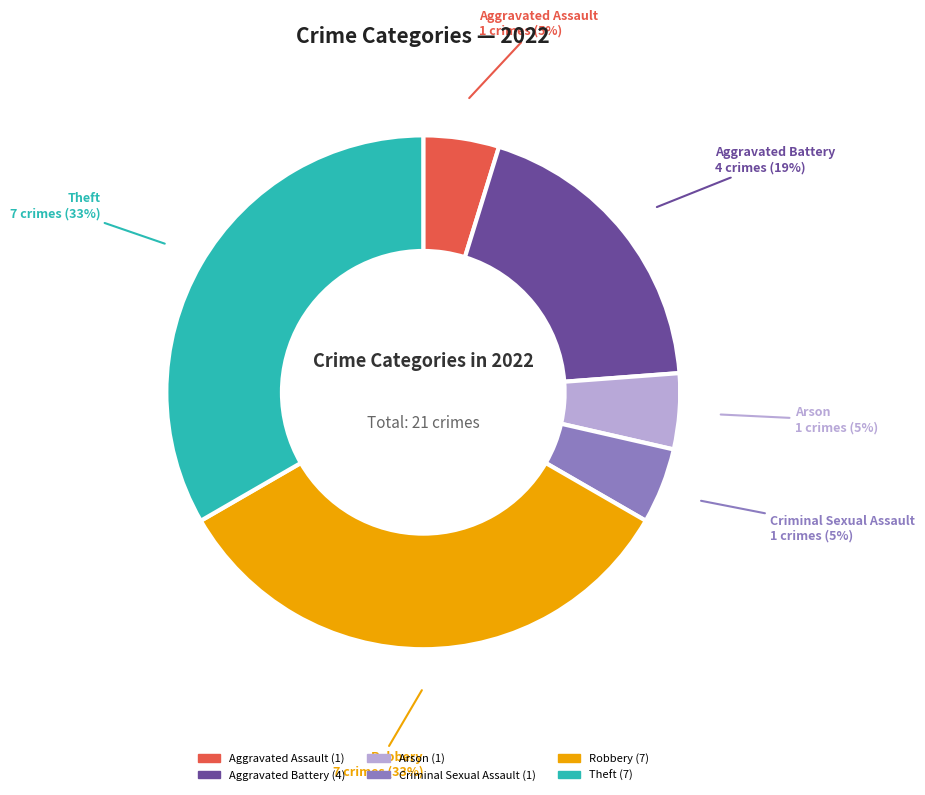

The Aggravated Battery slice represents 19% of the pie. True or false?

True